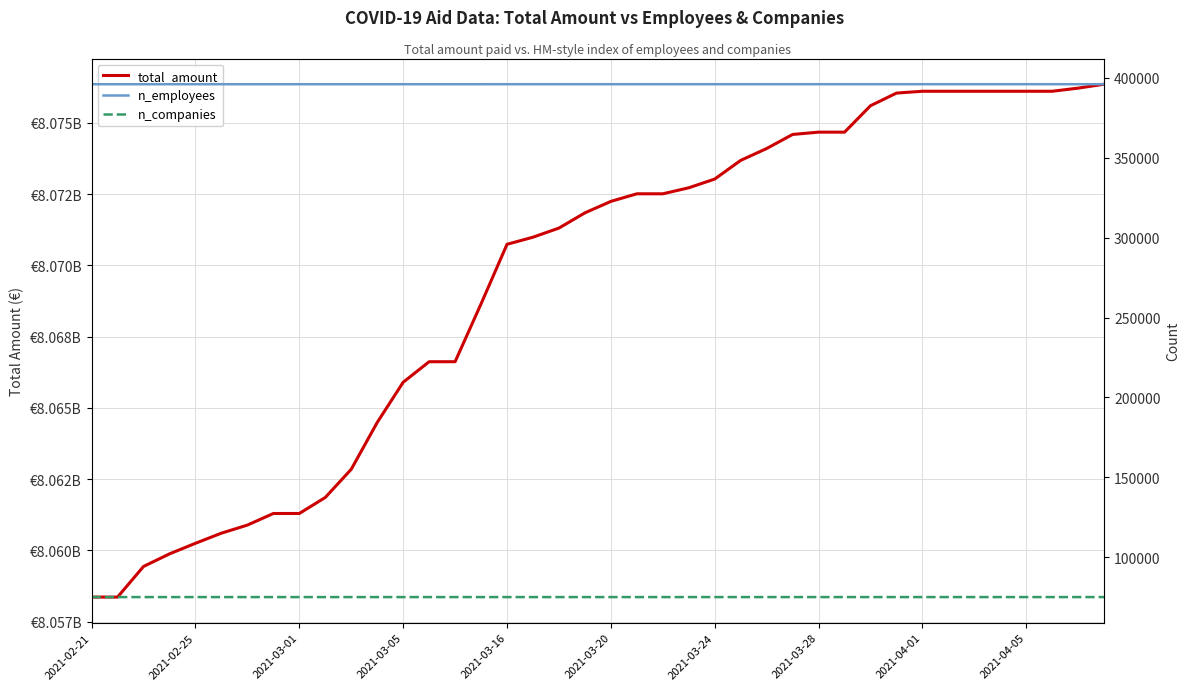

What is the total value across all series at 30?

8076077558